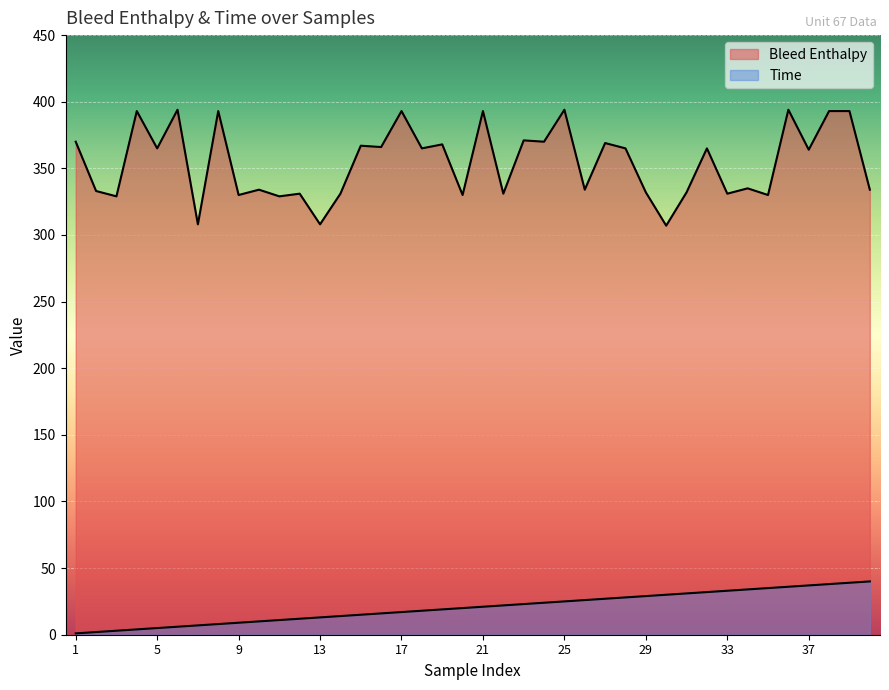

The Time series shows 10 at 21. True or false?

False